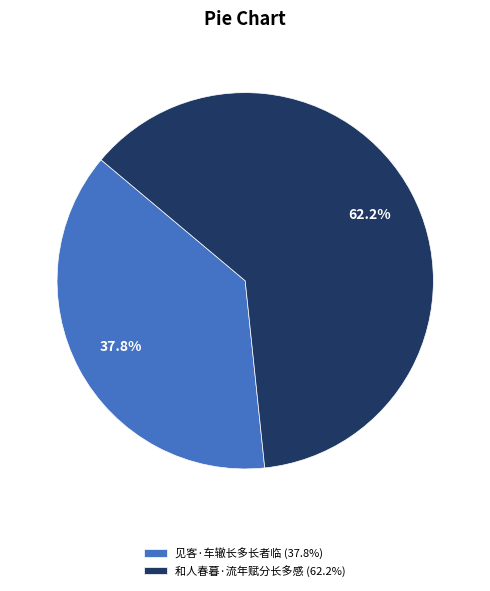

Which slice is the largest?

和人春暮·流年赋分长多感